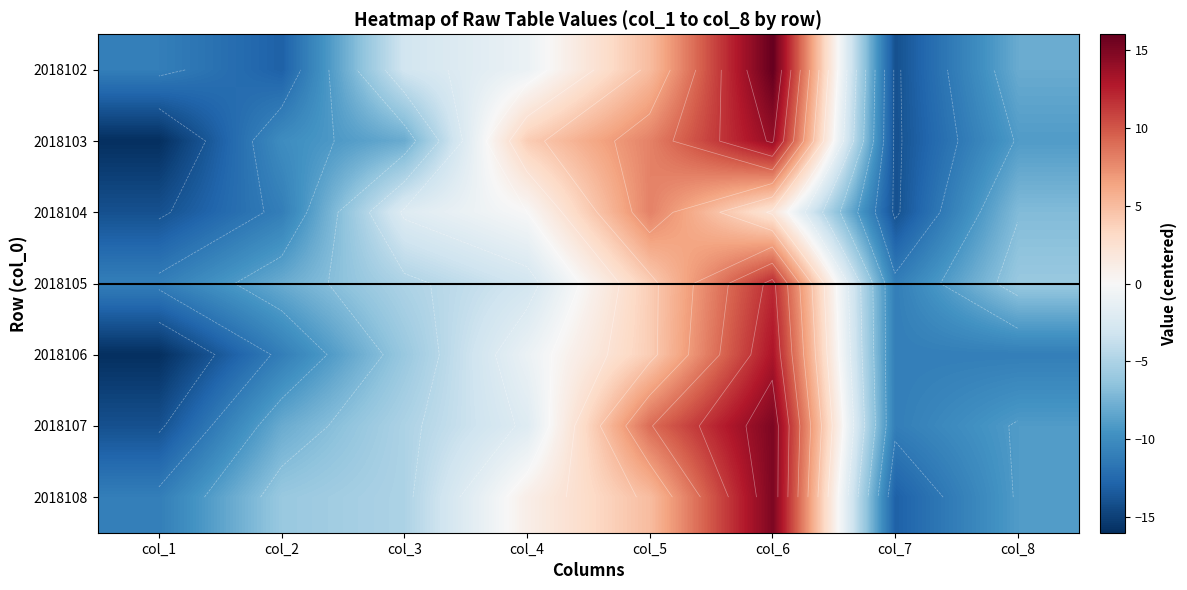

How many categories are shown in the chart?

8